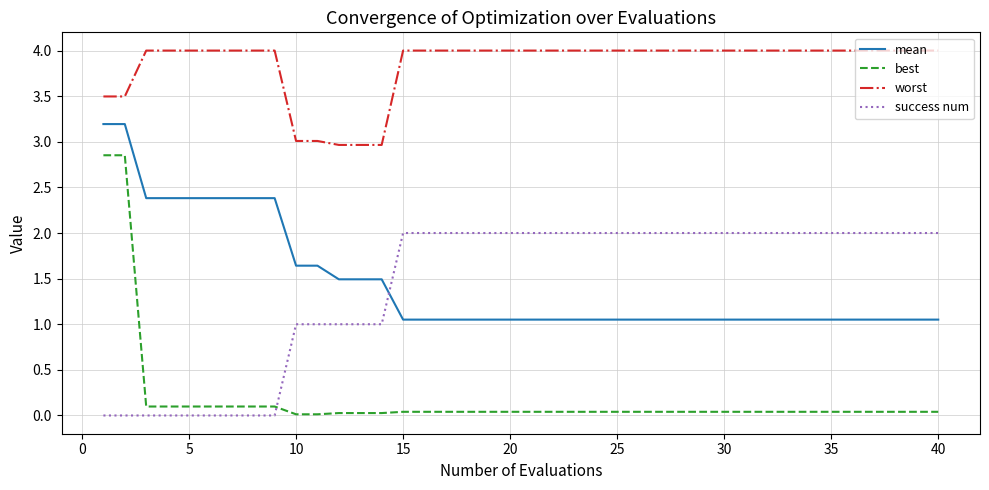

True or false: mean and worst intersect in this chart.

False